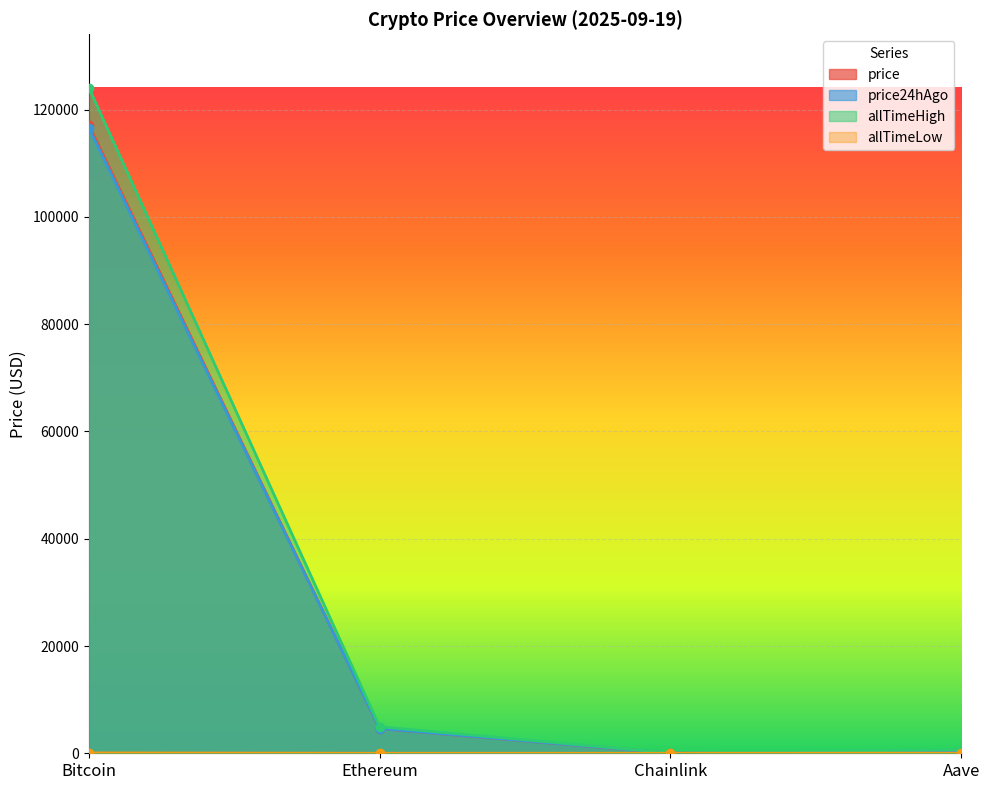

Which series has the largest range (max minus min)?

allTimeHigh